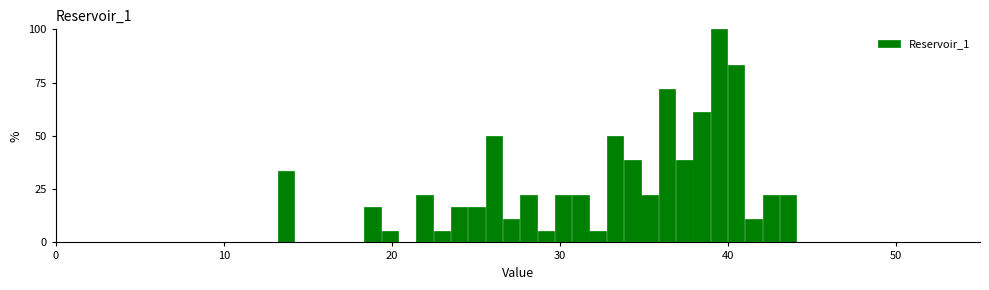

Around what value on the x-axis is the tallest bar? Give the approximate position of its centre, as read against the axis.

39